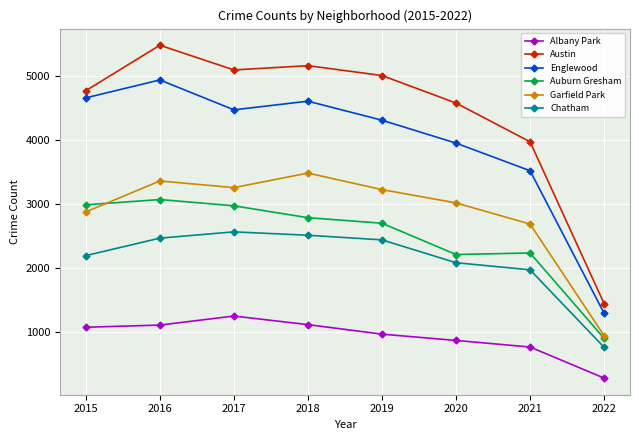

In Englewood, how many points are higher than both neighbors (excluding endpoints)?

2